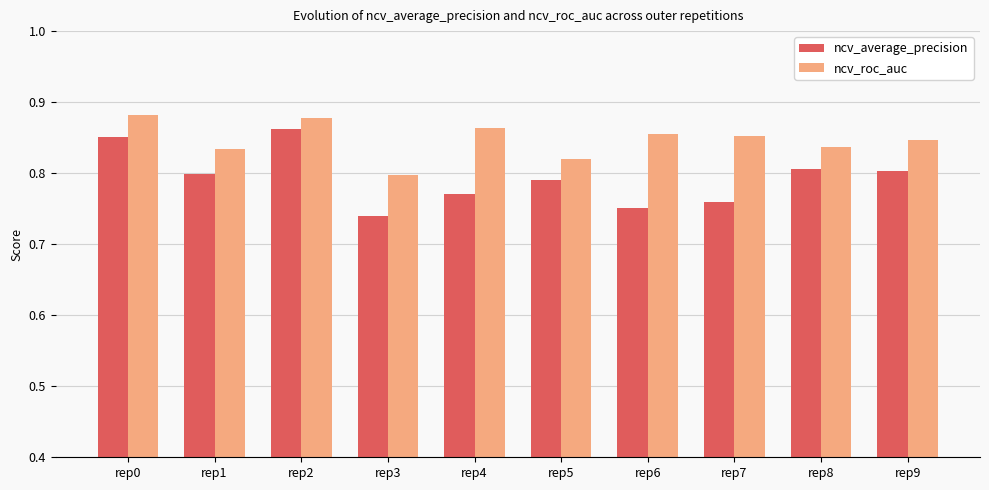

What is the sum of all ncv_roc_auc values?

8.5